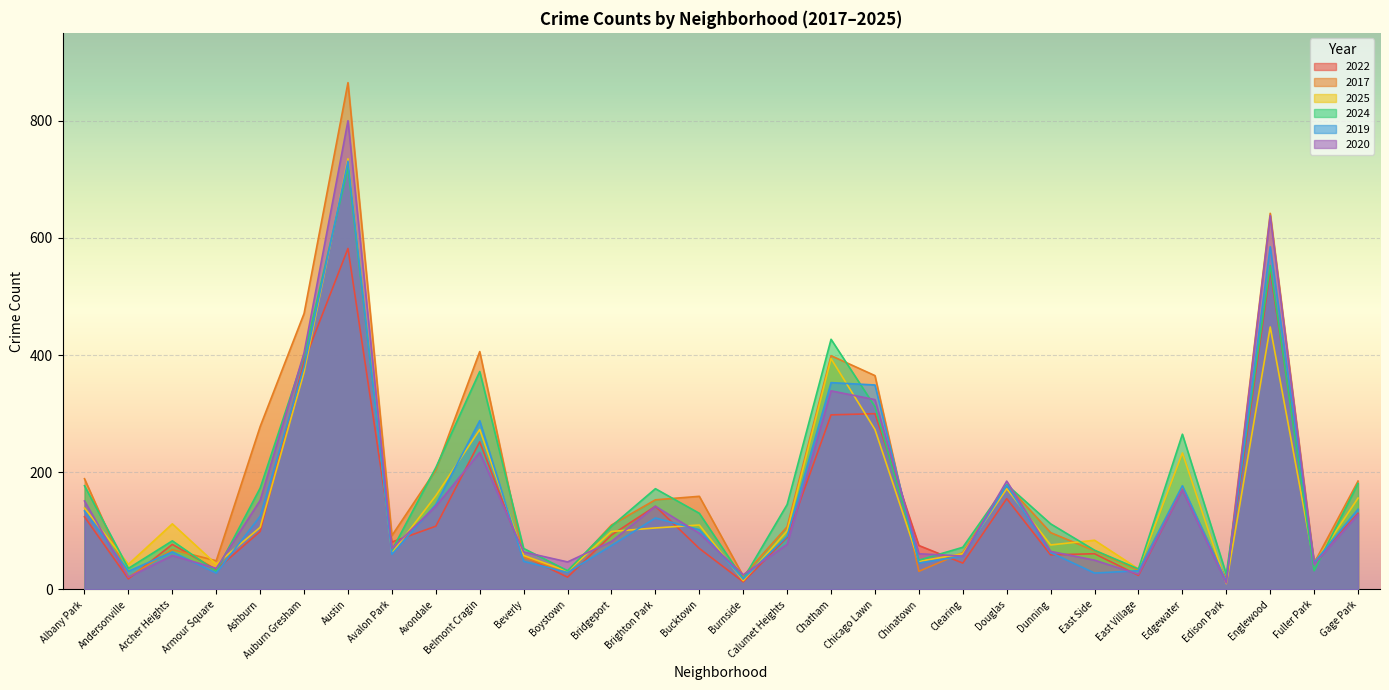

How many data points in 2025 are above 105?

14